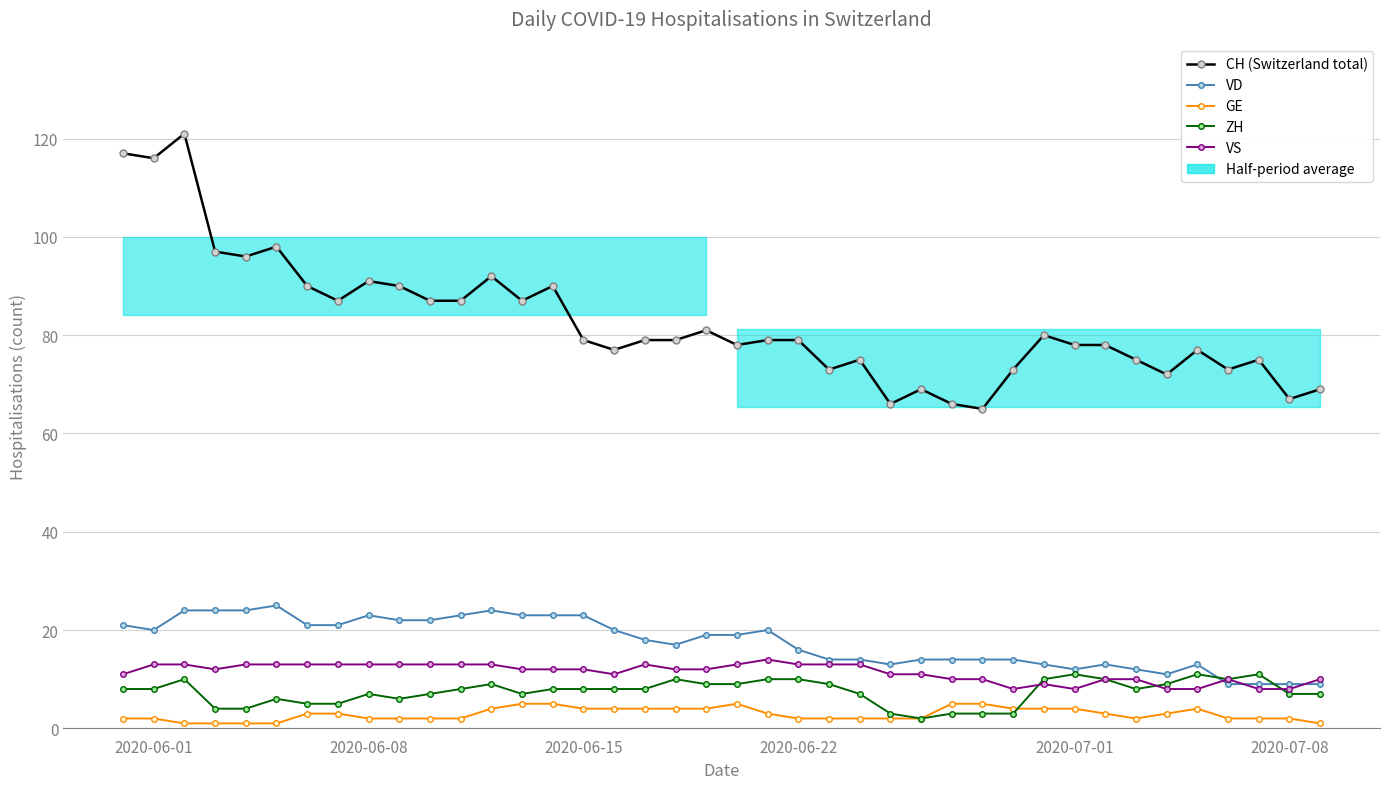

What is the average value of the GE series?

3